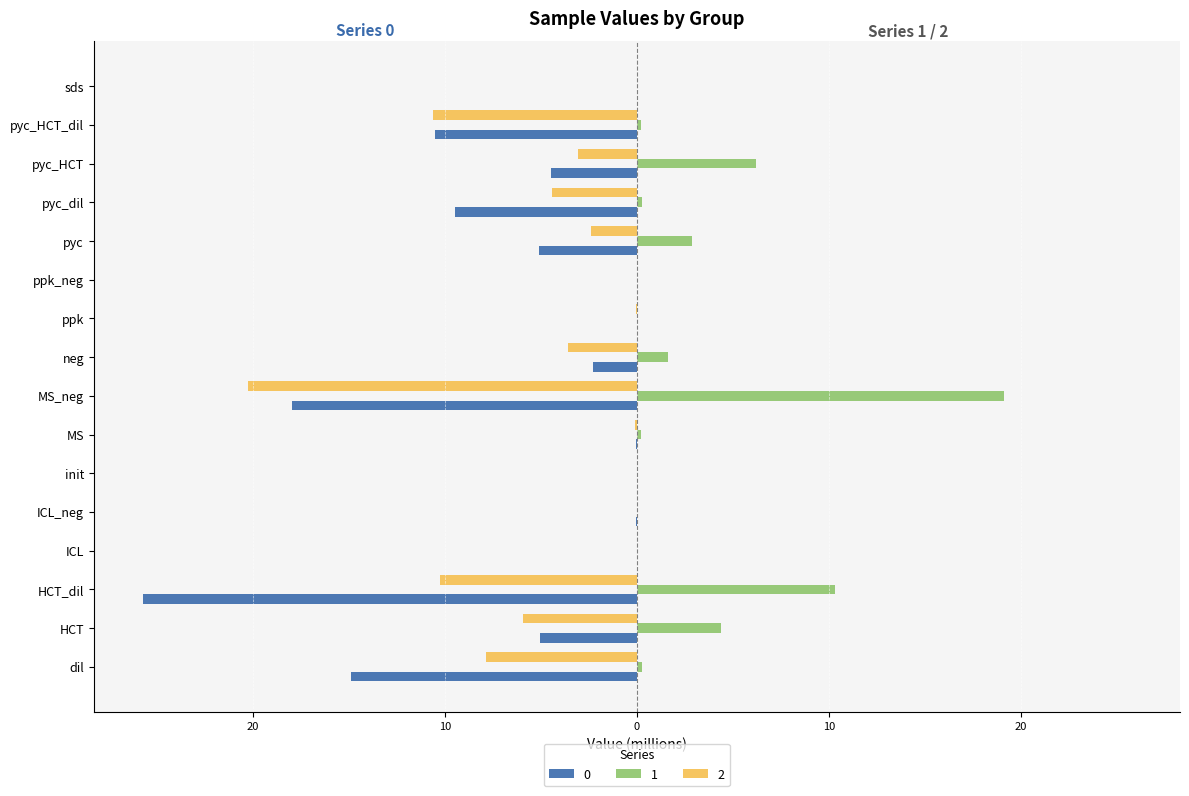

What is the smallest value displayed?

-25.7